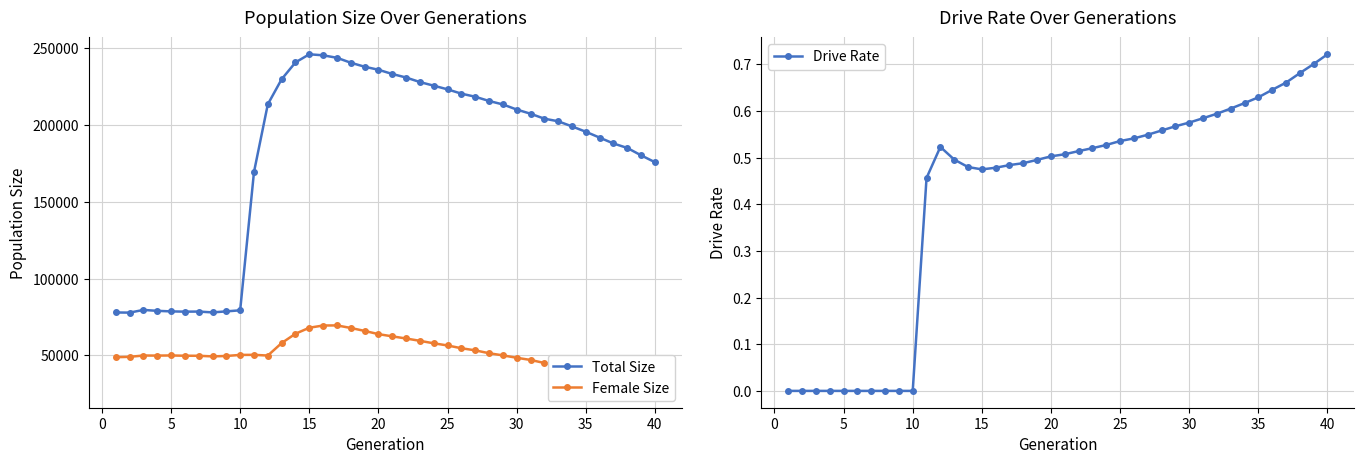

What is the difference between the second highest and minimum values in the Total Size series?

167526